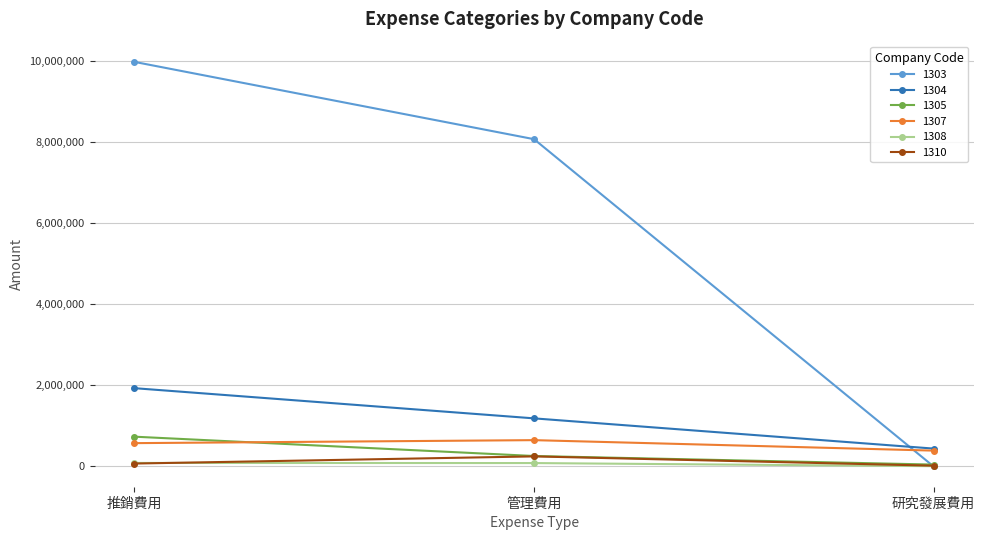

What is the difference between the second highest and minimum values in the 1308 series?

76445